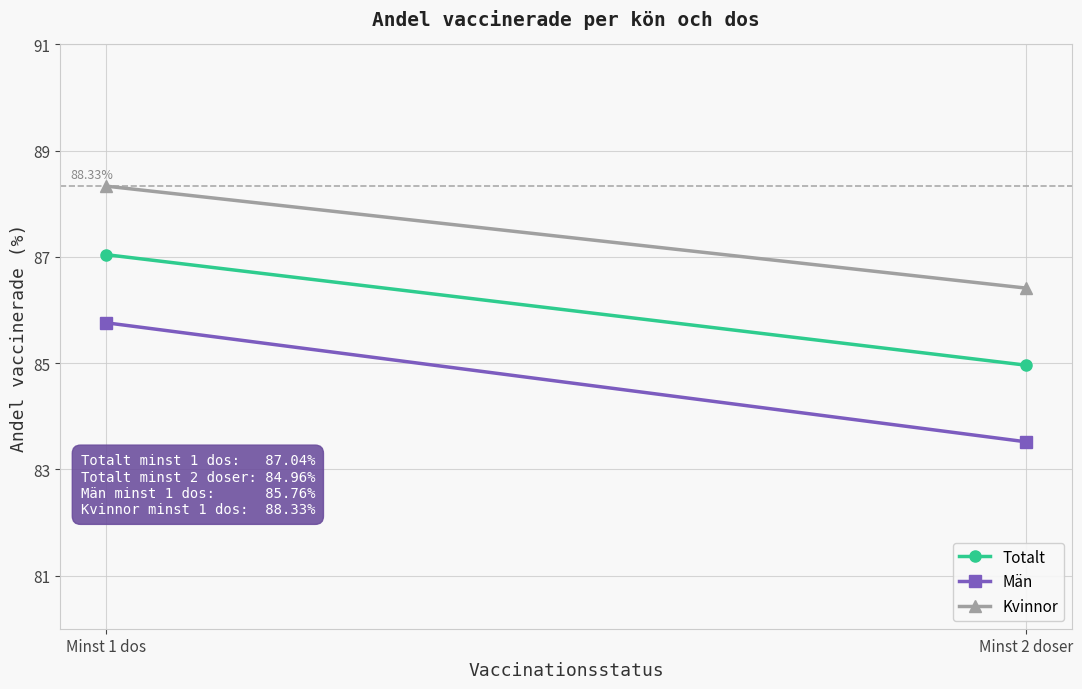

At which label does Kvinnor first exceed 88?

Minst 1 dos